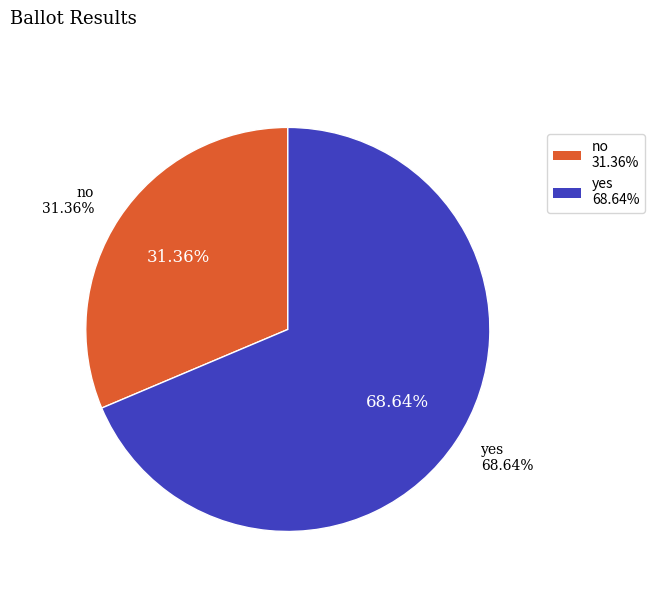

Count the number of slices in the pie.

2